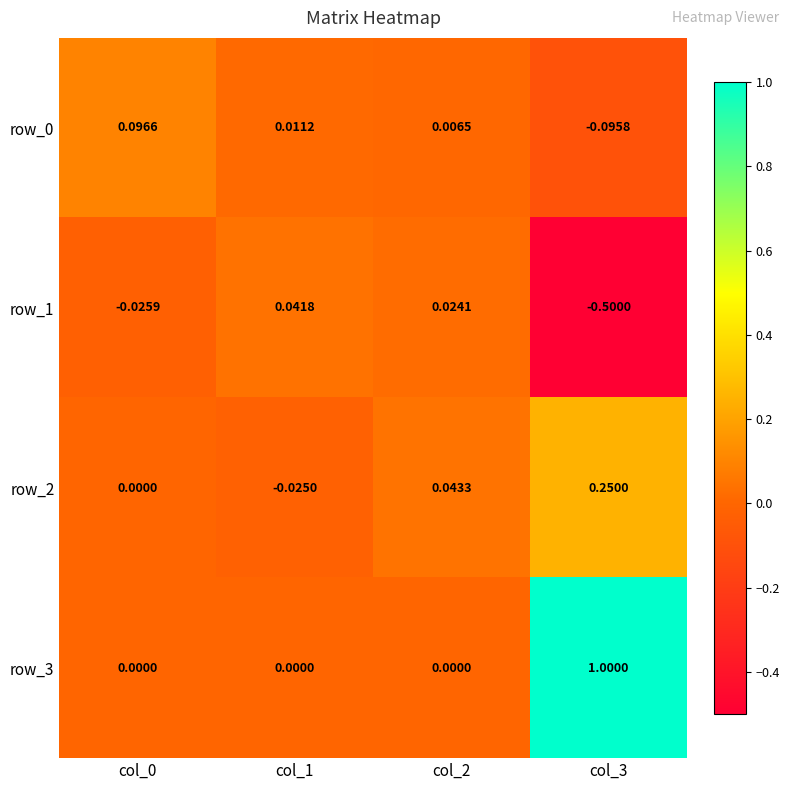

What is the average value of the row_2 series?

0.1